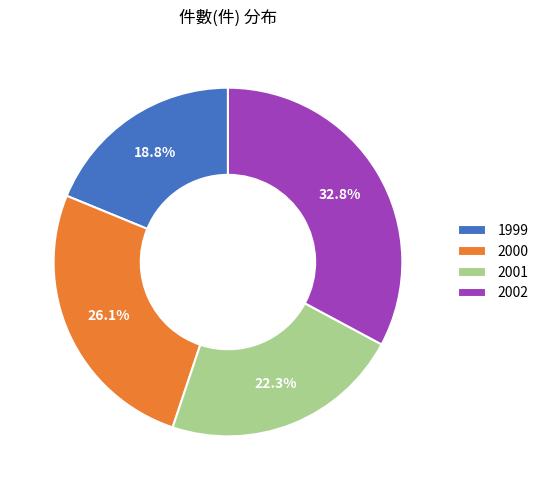

What is the smallest slice in the pie chart?

1999